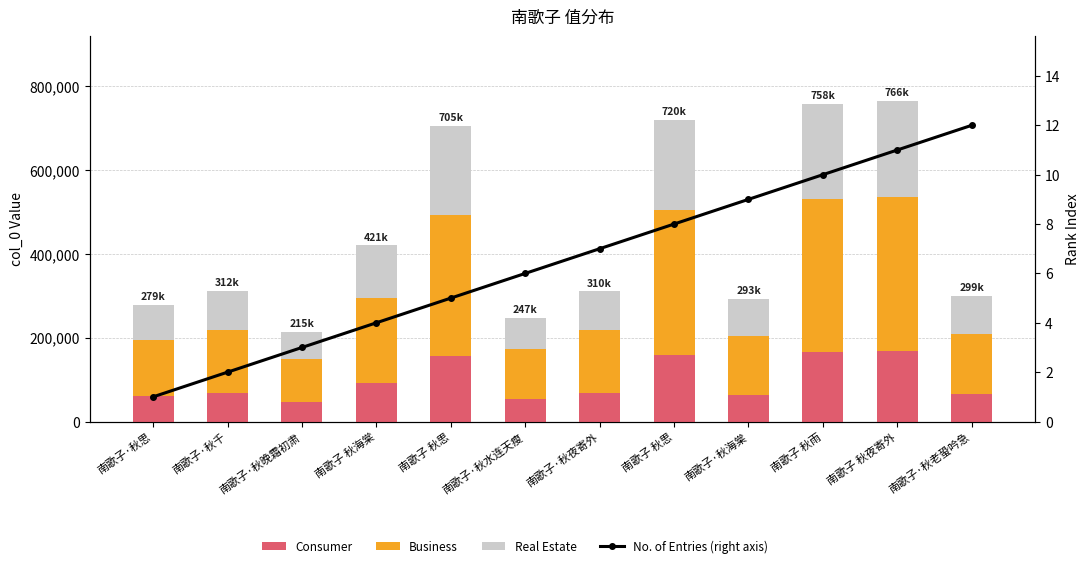

Rank the series by their average value, from lowest to highest.

No. of Entries (right axis), Consumer, Real Estate, Business